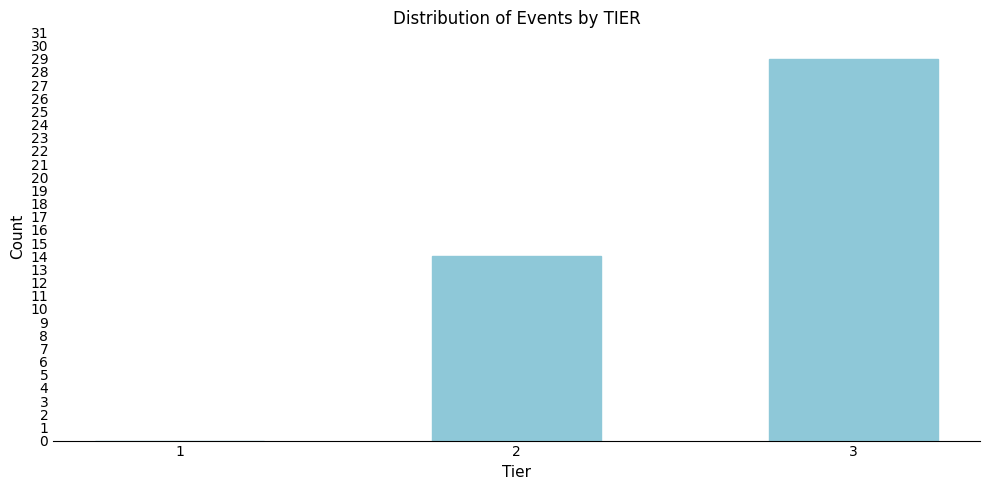

Reading left to right, extract all data points from this chart.

1=0	2=14	3=29